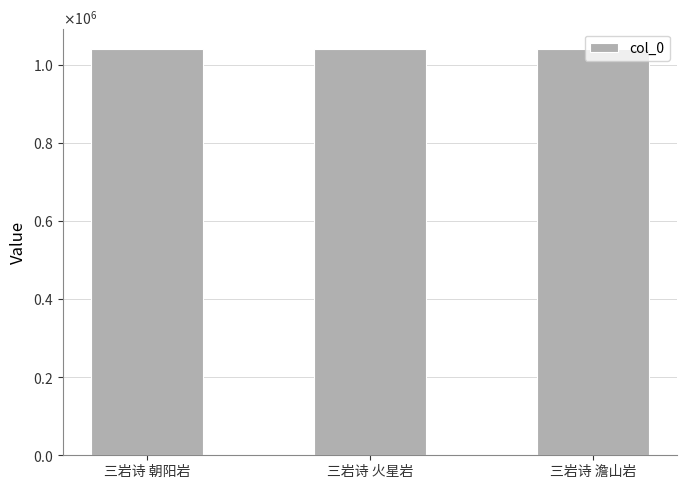

What is the label of the 3rd bar from the right?

三岩诗 朝阳岩